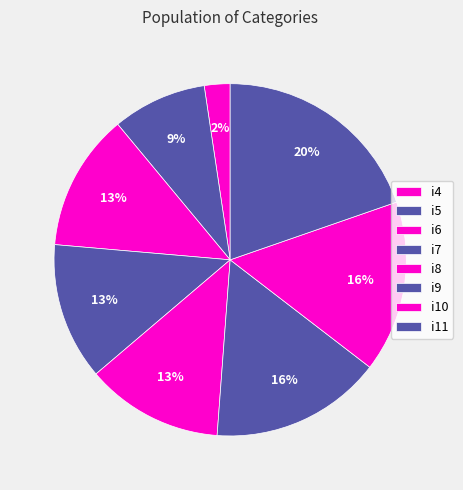

Does i4 account for over 50% of the chart?

No